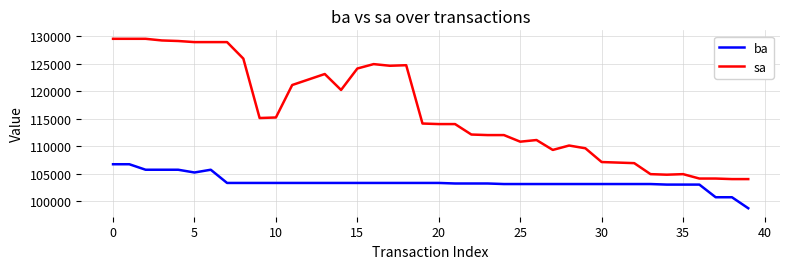

Which series has the widest spread of values?

sa